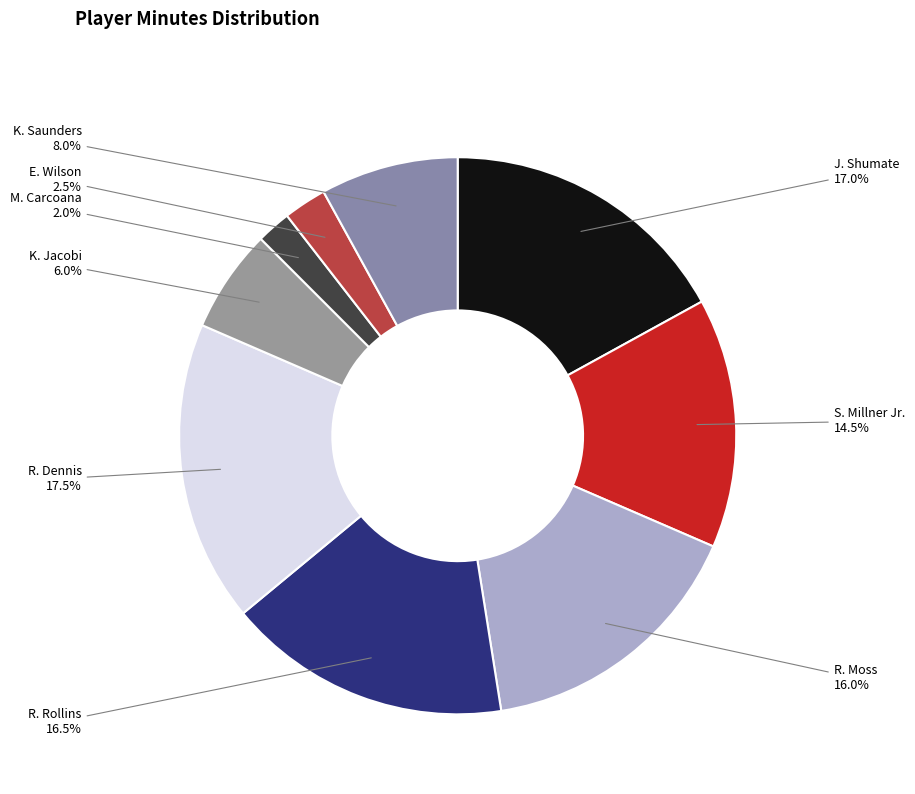

To the nearest percent, what percentage of the pie is K. Jacobi?

6%